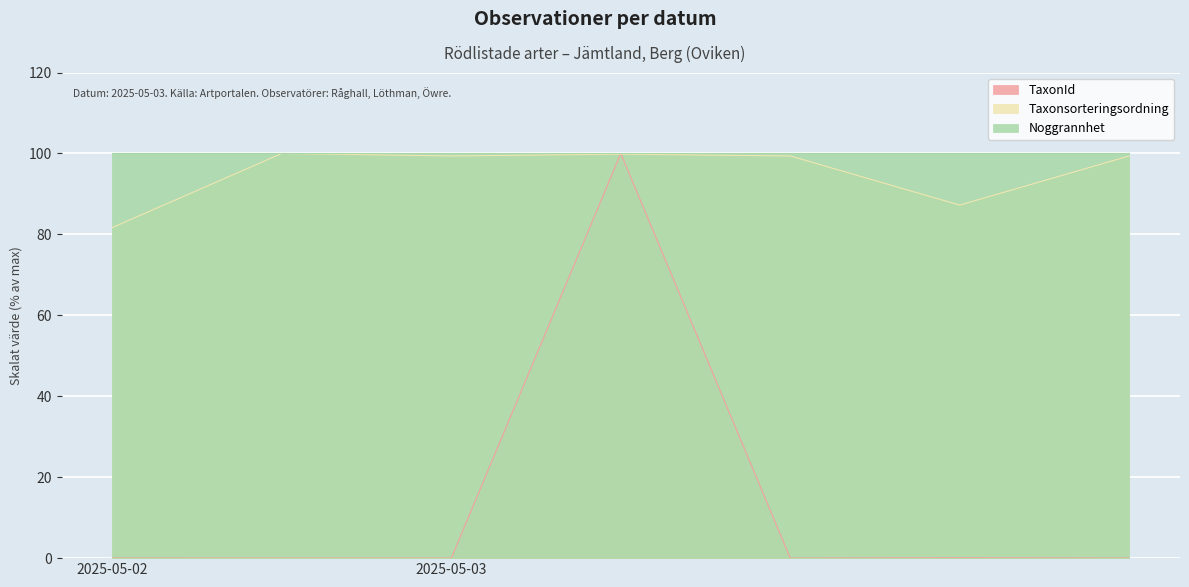

Is it true that TaxonId equals 0.0 at 2025-05-03?

True